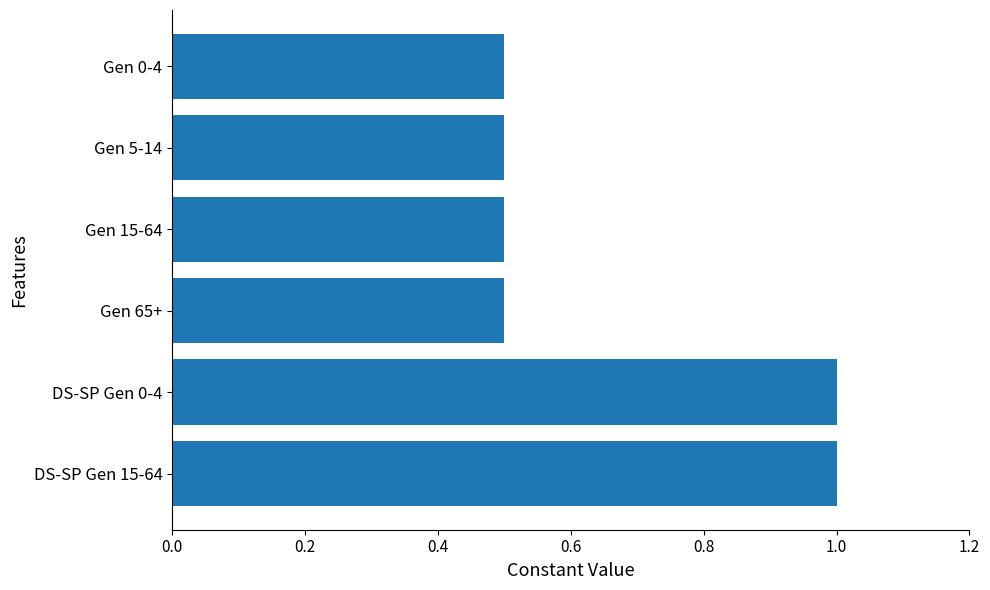

What is the label of the 4th bar from the top?

Gen 65+